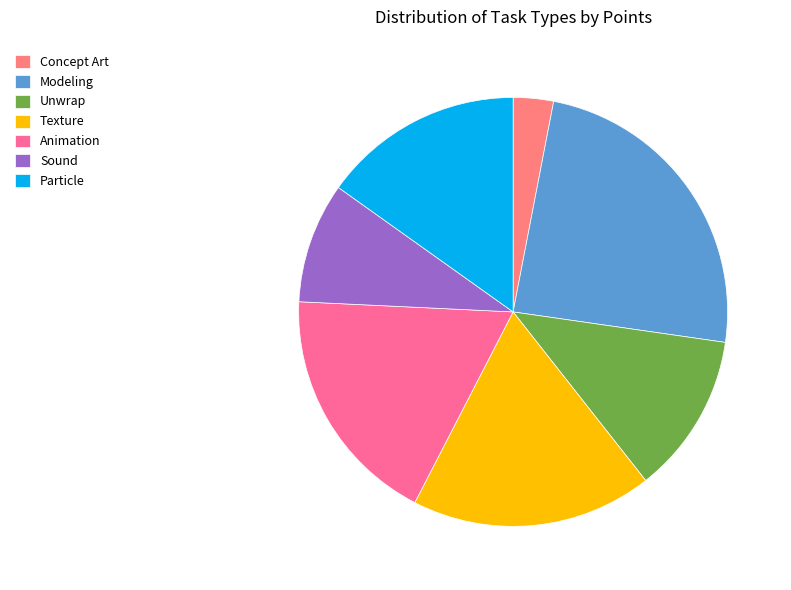

How many slices are in this pie chart?

7